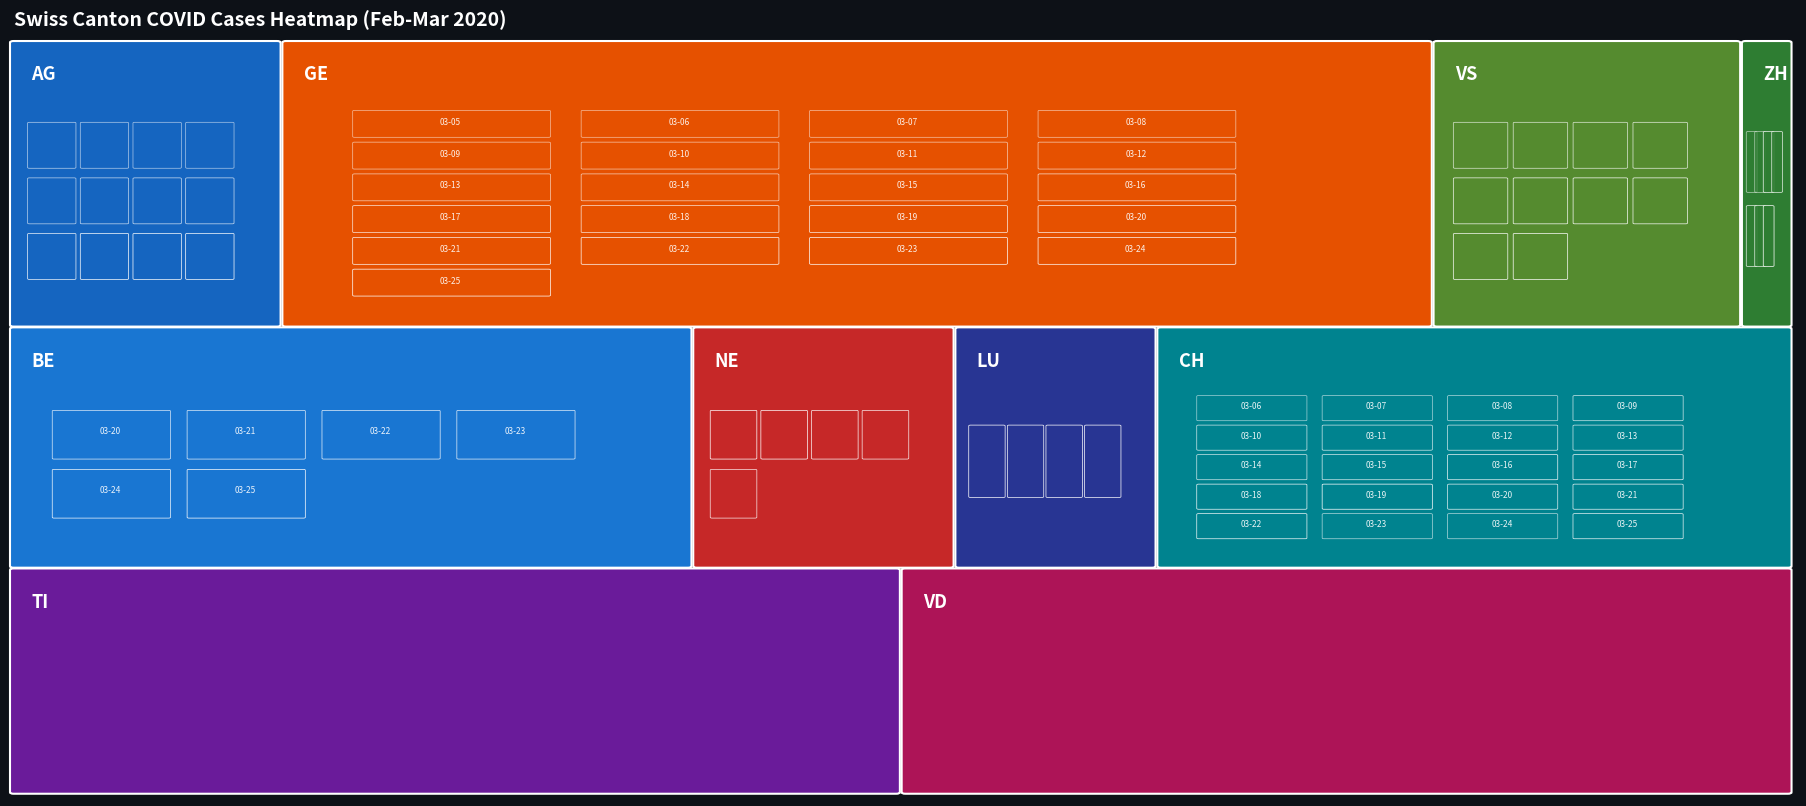

Which series has the largest range (max minus min)?

GE